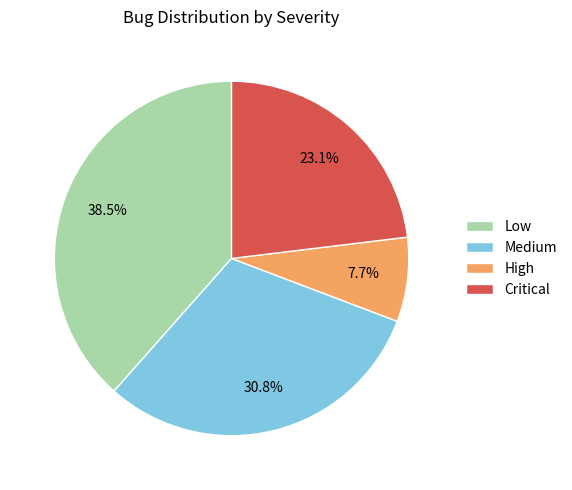

What is the smallest slice in the pie chart?

High